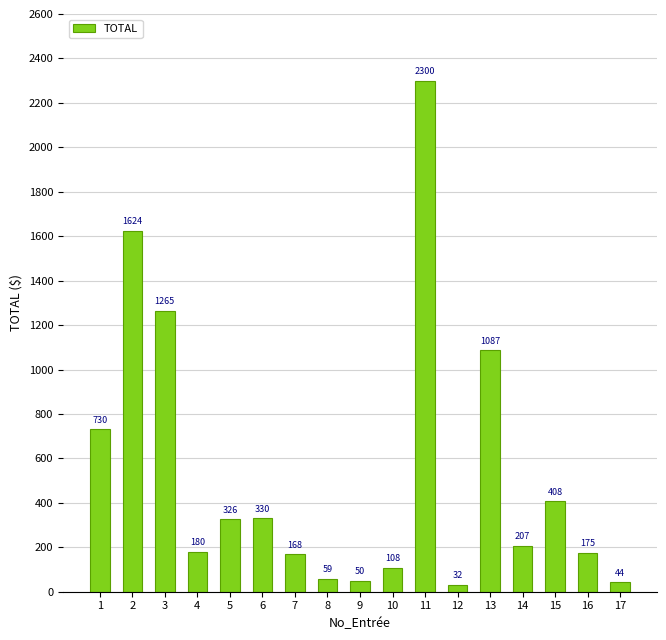

How many categories are shown in the chart?

17